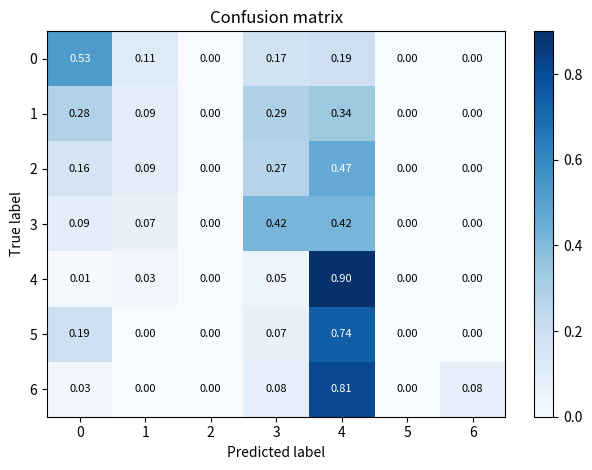

What is the difference between the highest and lowest values at 6?

0.1